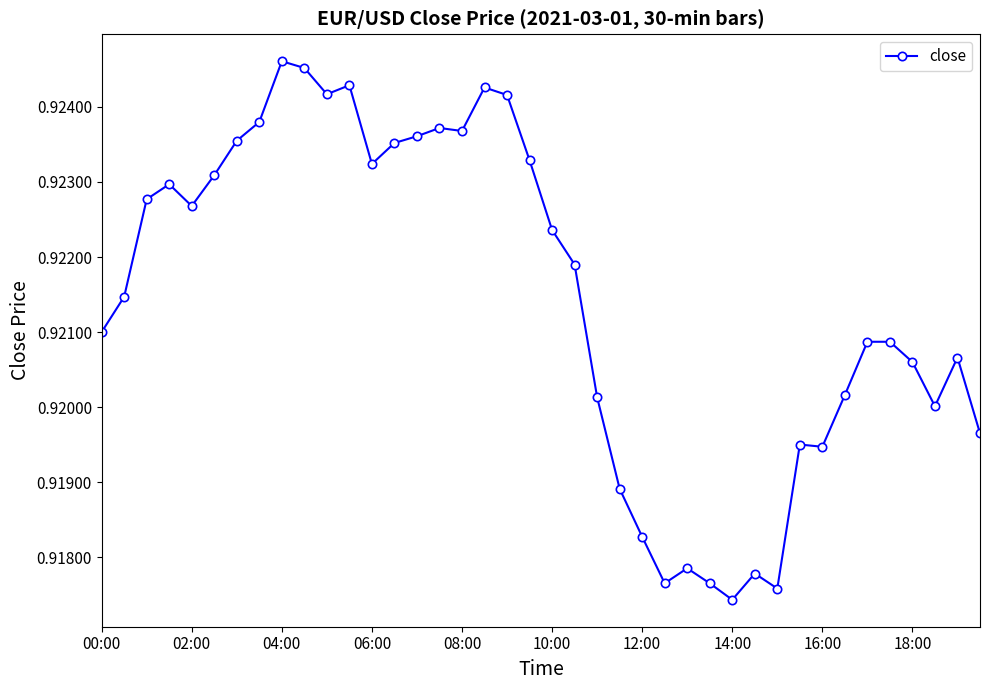

True or false: there are more than 0 points higher than both neighbors.

True